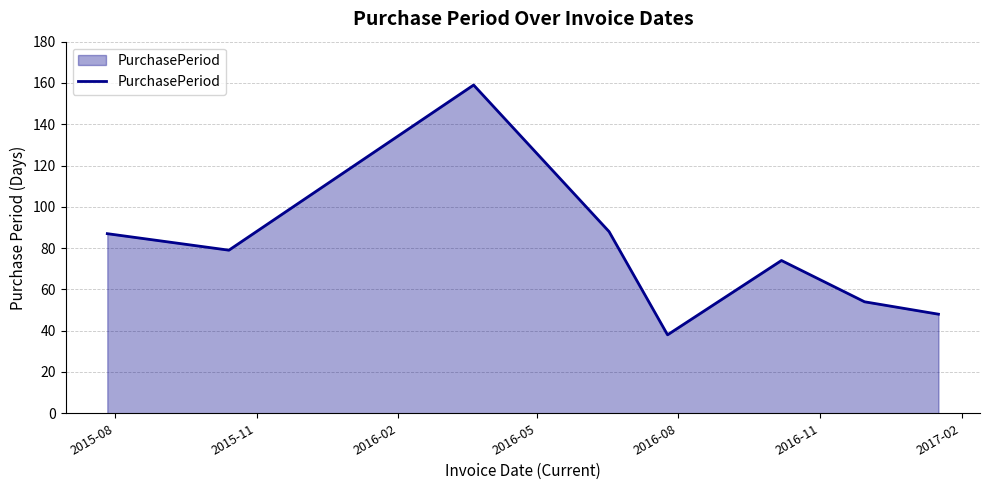

How many values are below 79?

4